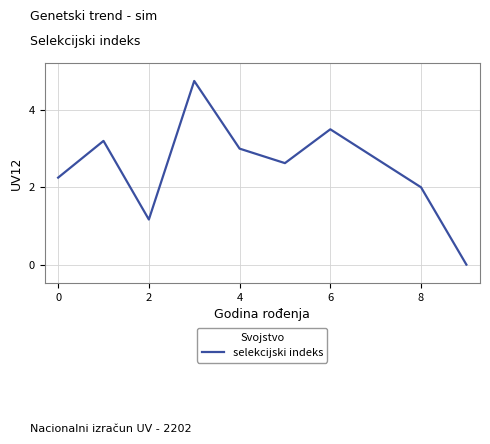

What is the maximum value shown in the chart?

4.8